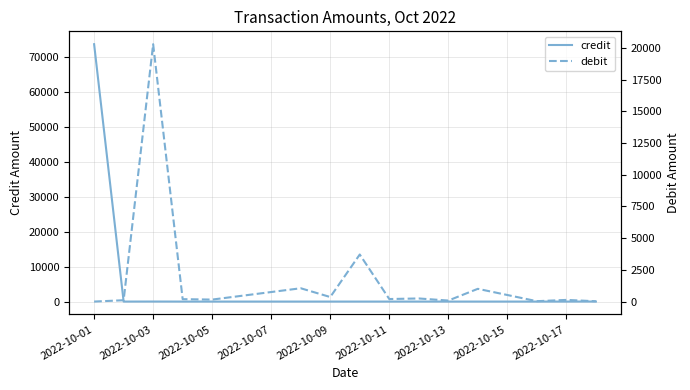

Reading left to right, list all the values displayed in this chart.

credit: 73795.2	0.0	9.0	0.0	0.0	0.0	0.0	0.0	0.0	3.0	0.0	0.0	0.0	0.0	6.0
debit: 0.0	105.0	20300.0	190.0	156.9	1050.0	358.0	3712.0	200.0	245.0	80.0	1005.0	30.0	130.0	25.0